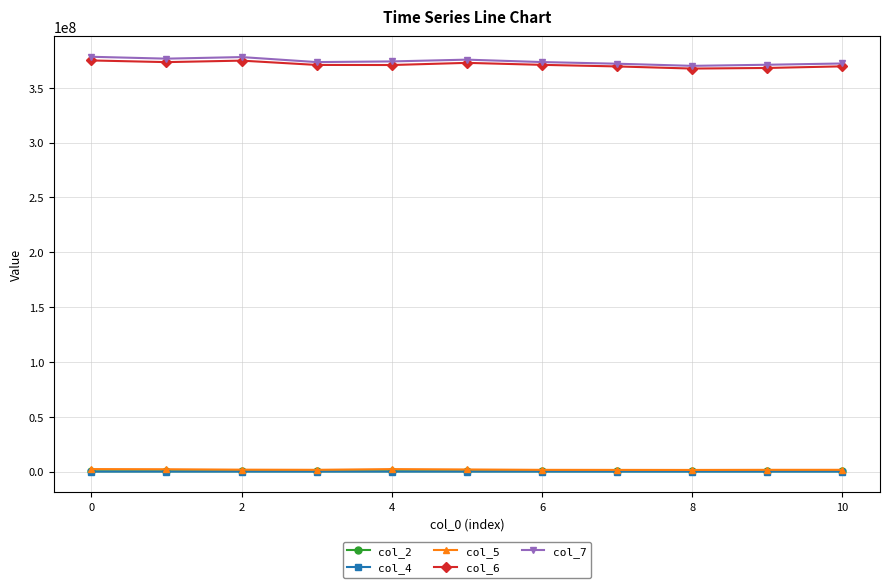

True or false: col_6 has more than 0 points higher than both neighbors.

True